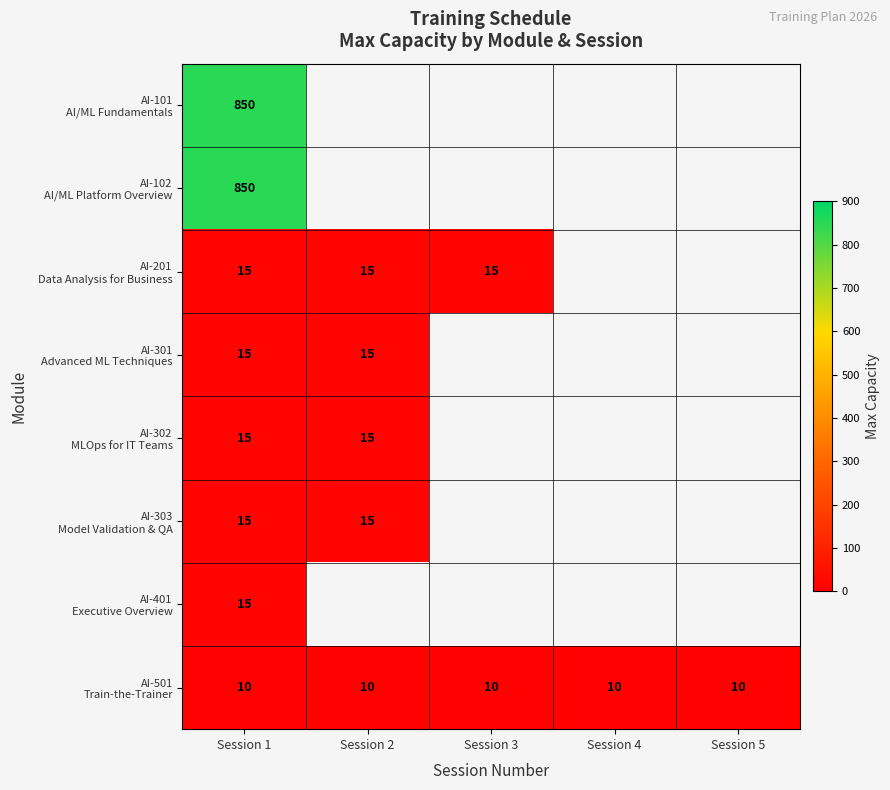

At how many categories does at least one series exceed 159?

1